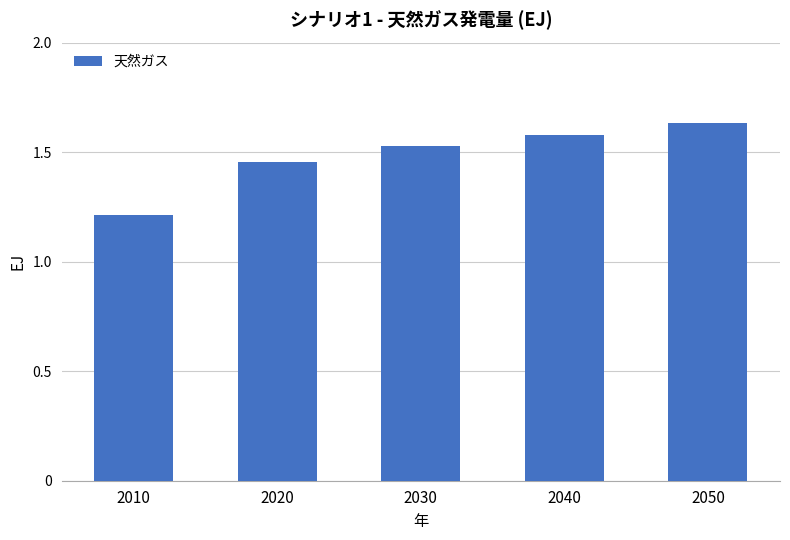

Are the bars grouped side by side (vs. stacked)?

No